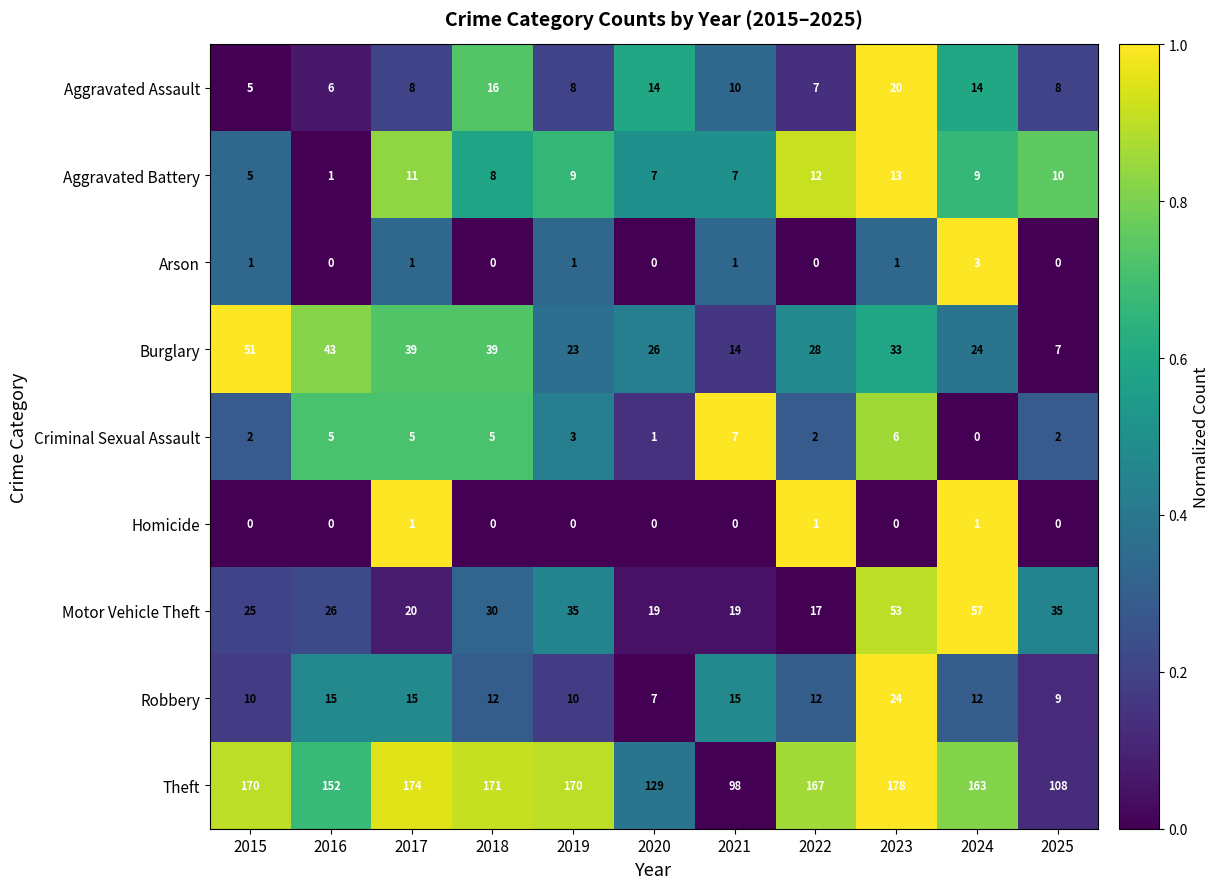

What is the difference between the maximum and minimum values in the Burglary series?

44